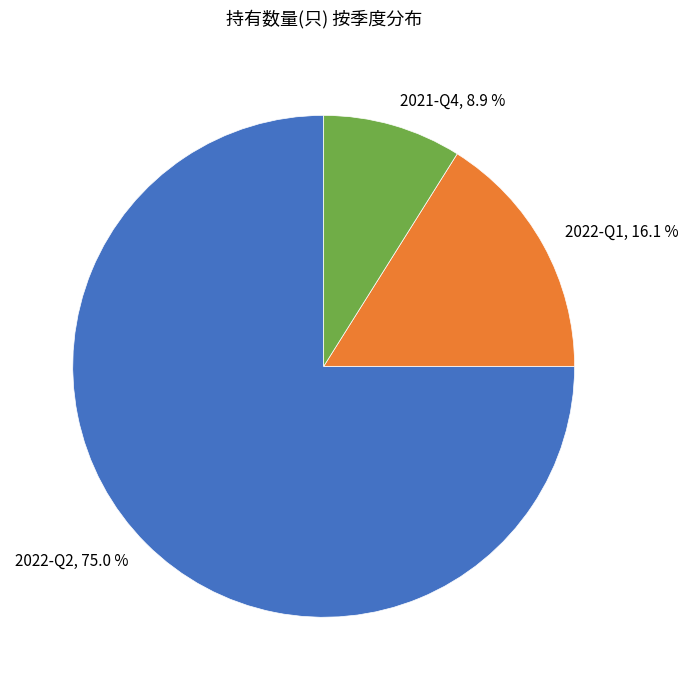

Does 2022-Q1 account for over 50% of the chart?

No